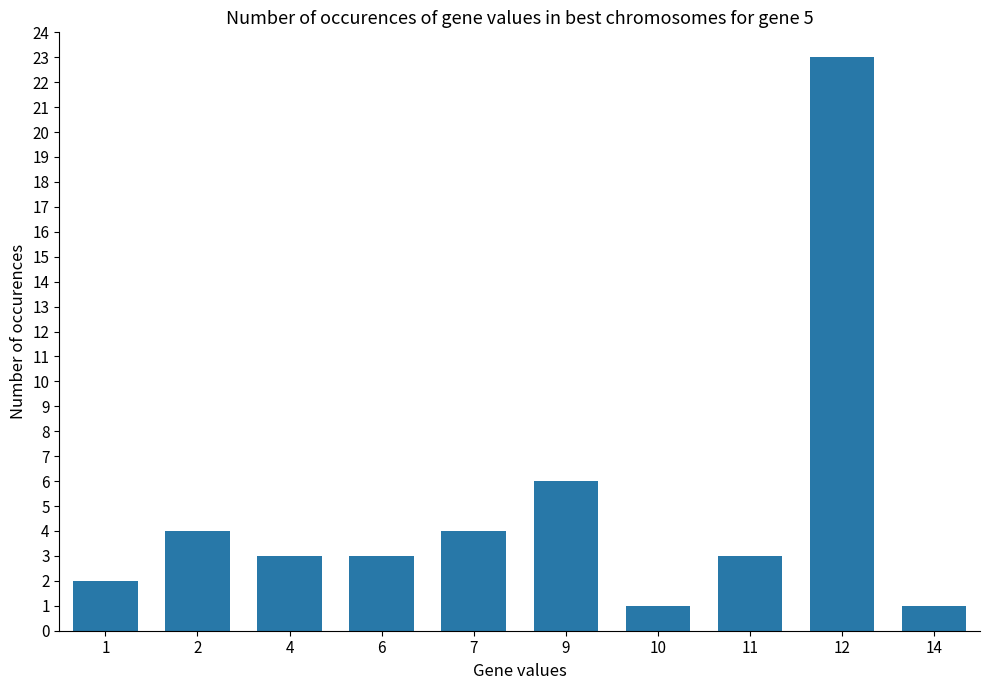

How many bars are there in total?

10